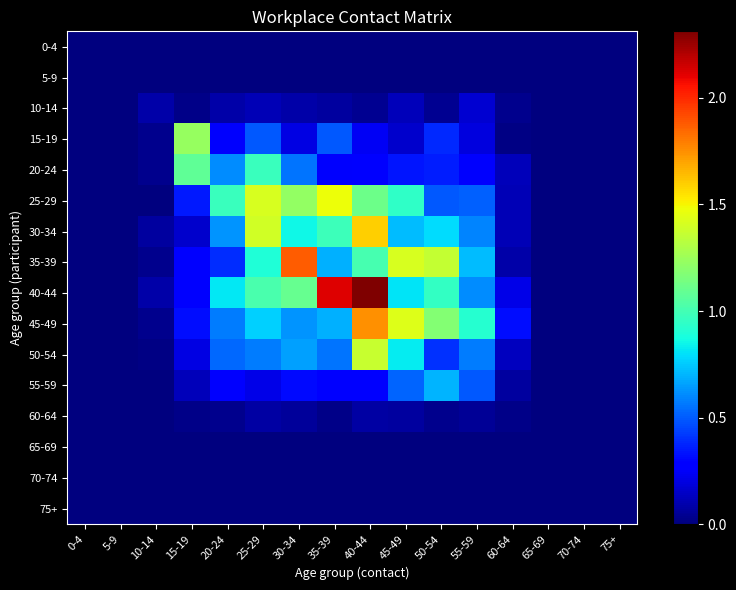

At which category does the chart reach its peak across all series?

40-44